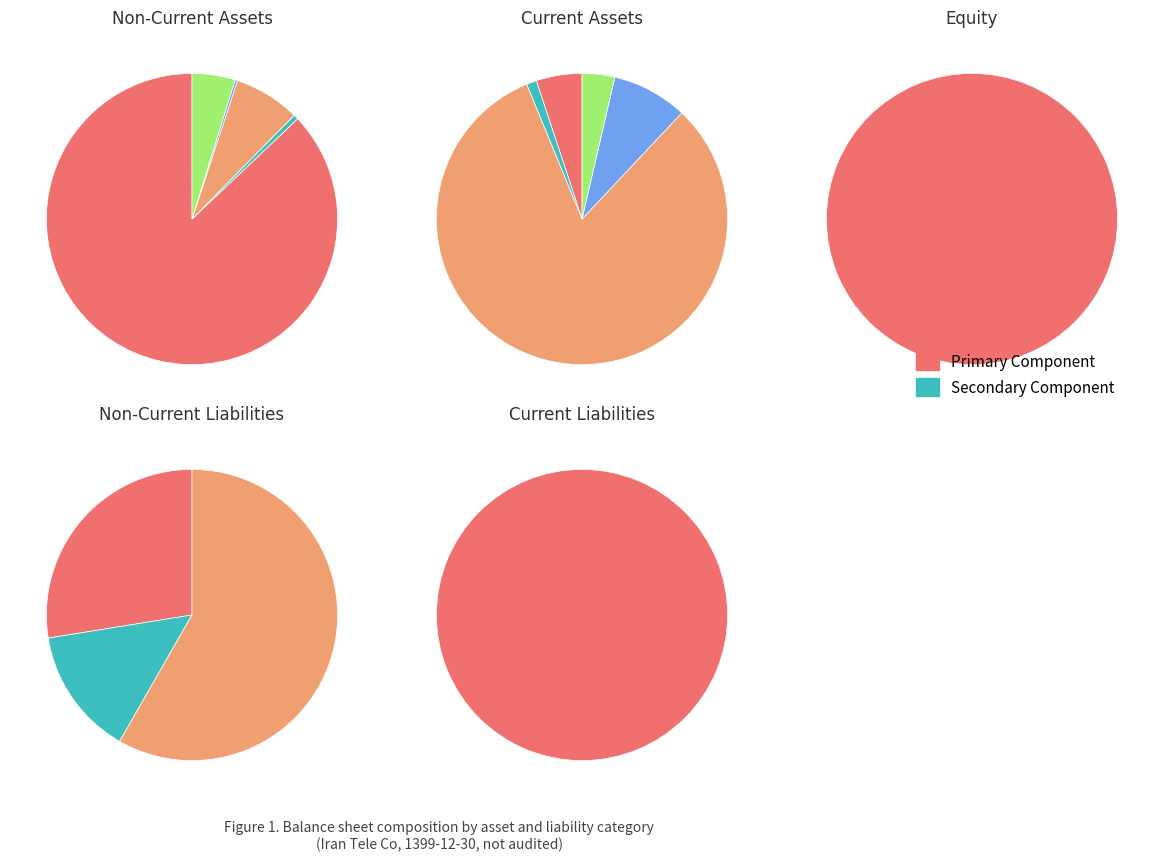

To the nearest percent, what is the difference between the largest and smallest slice percentages?

55%